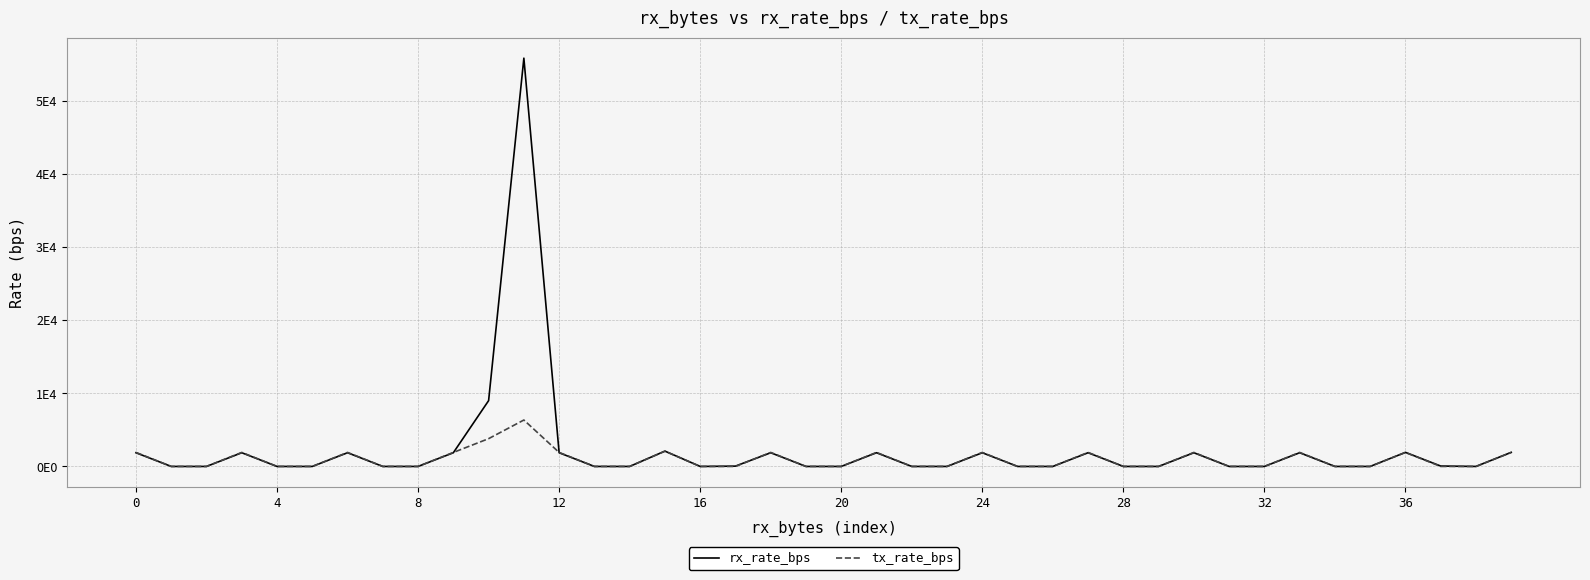

True or false: rx_rate_bps and tx_rate_bps cross at least once.

True